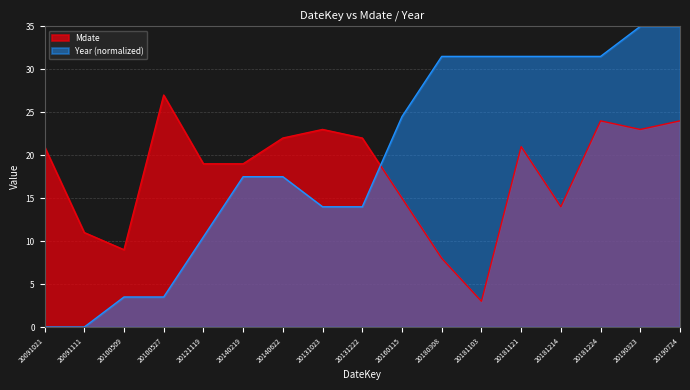

The value of Year at 20180308 is 31.5. True or false?

True